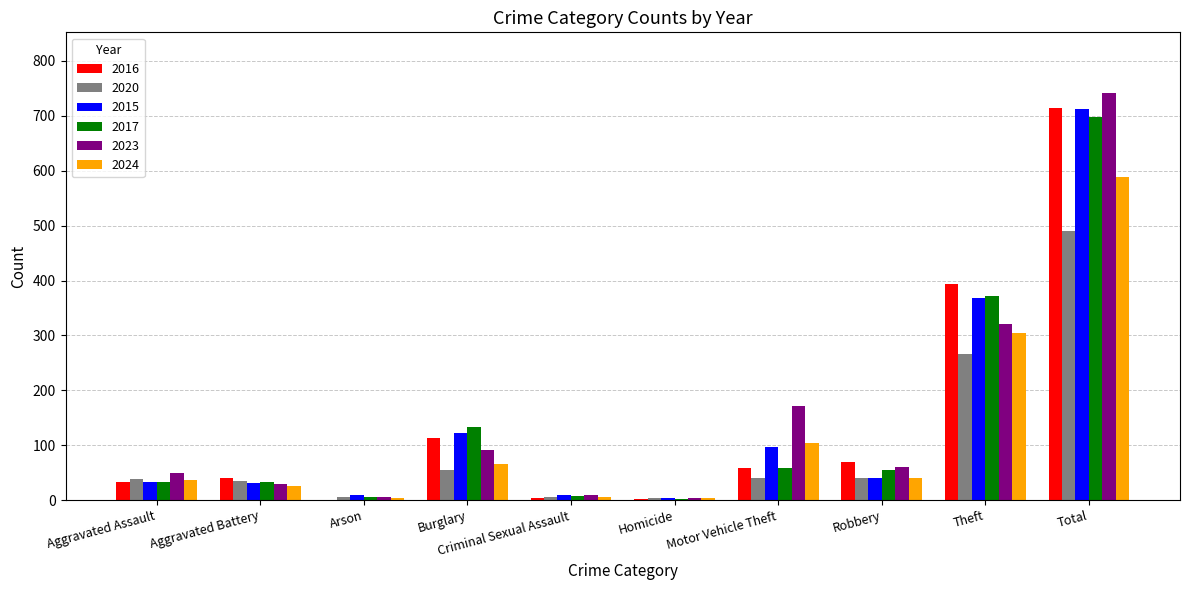

What is the sum of the 2023 values at Burglary and Robbery?

152